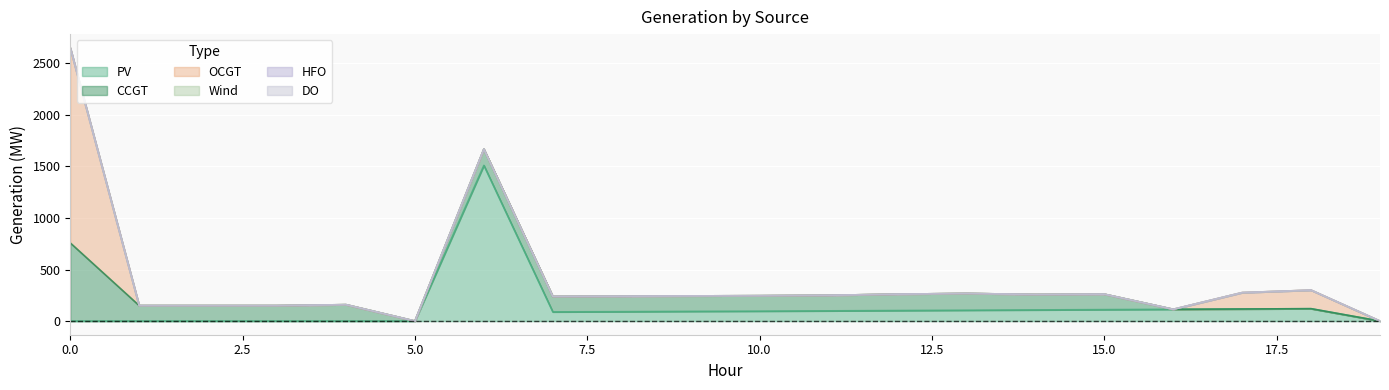

Read the PV value at 18.

120